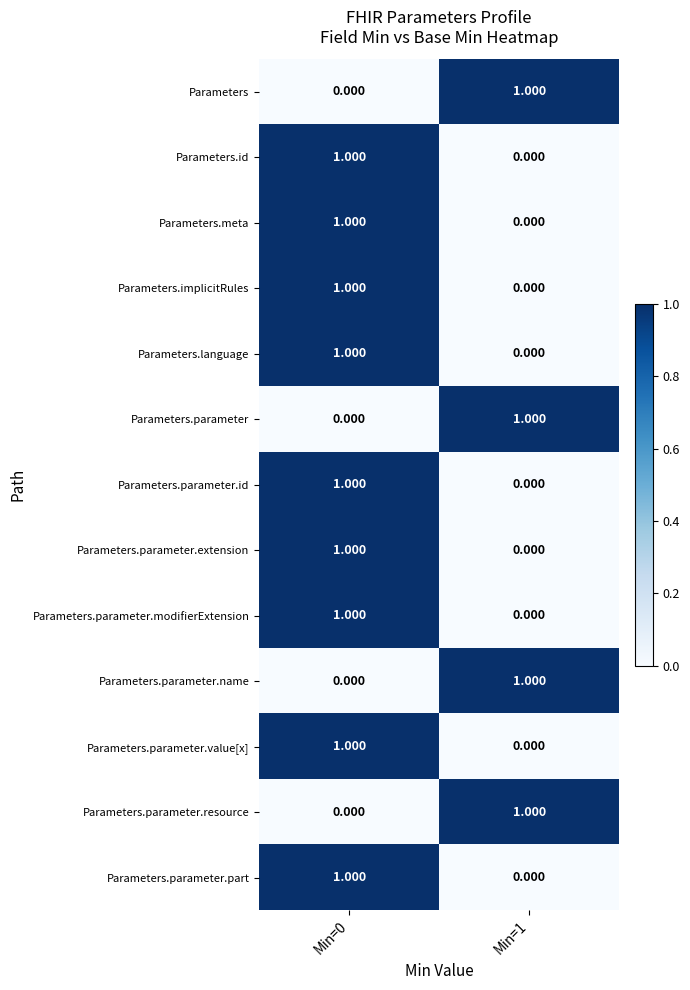

Is the value of Parameters.implicitRules at Min=1 greater than the value of Parameters.parameter.part at Min=0?

No